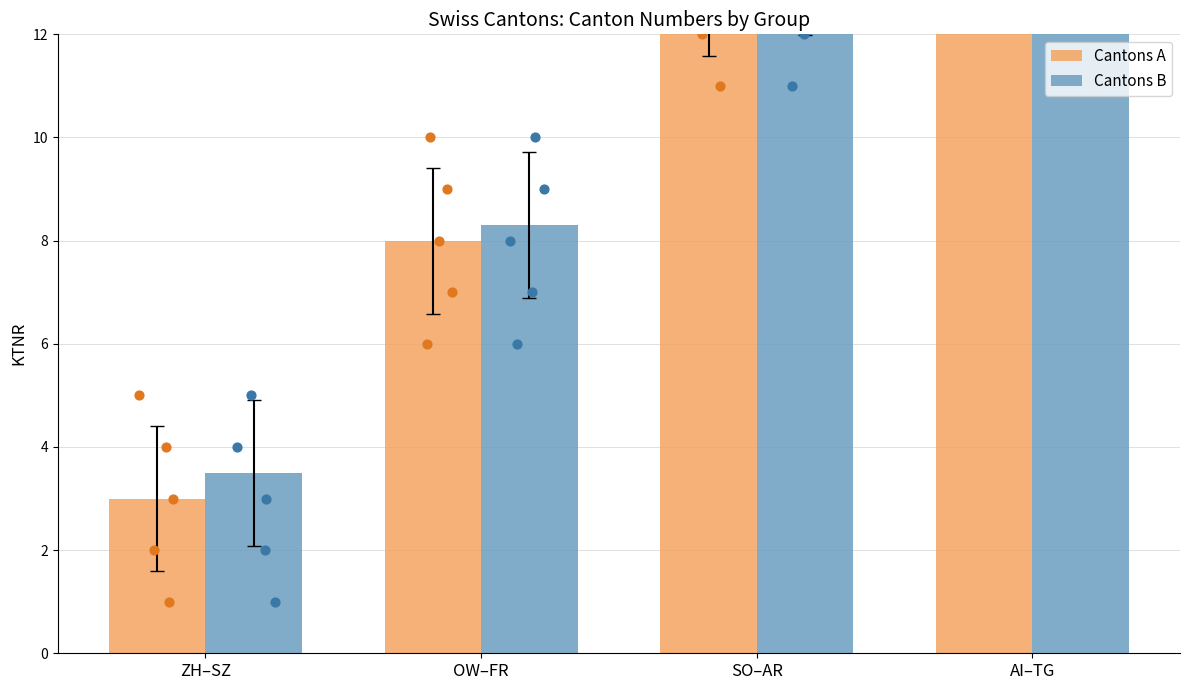

Which series contains the highest Y value?

Cantons B